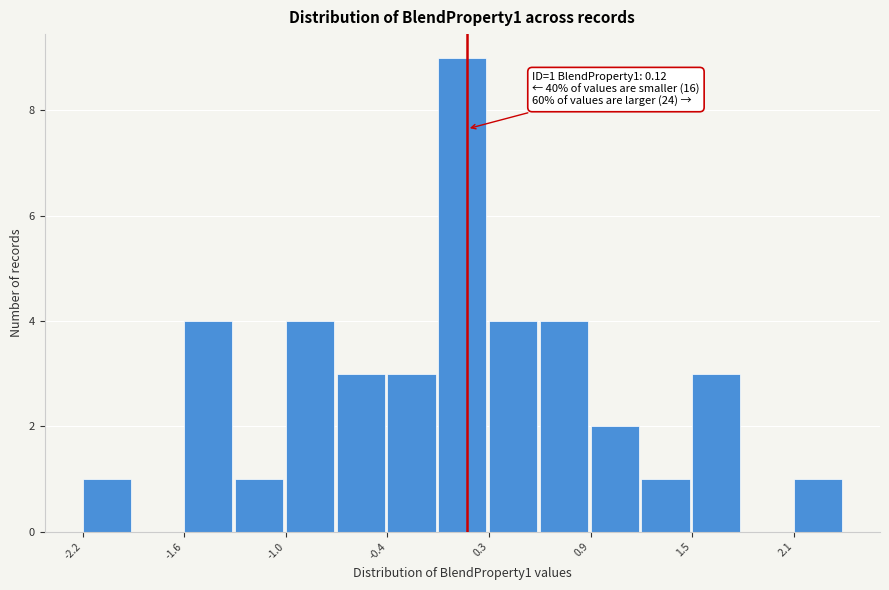

Around what value on the x-axis is the tallest bar? Give the approximate position of its centre, as read against the axis.

0.1